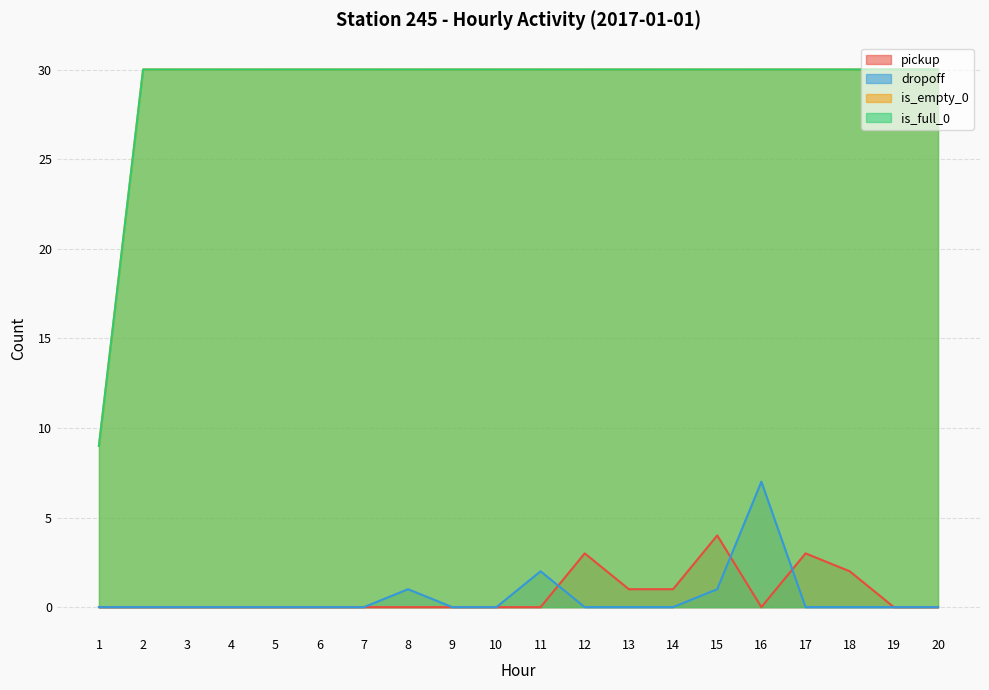

At which label does pickup reach its minimum?

1